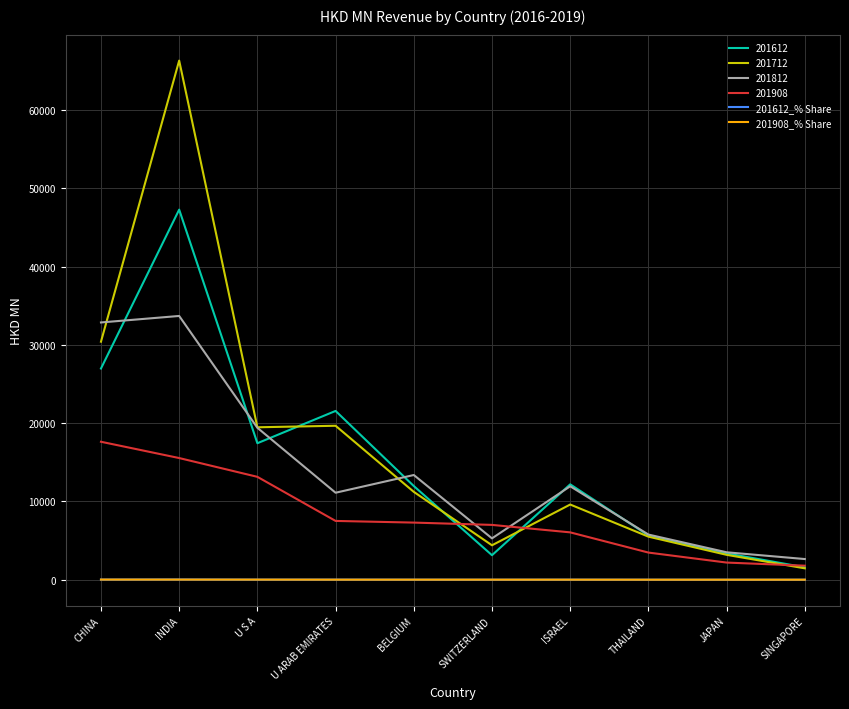

Is it true that 201908_% Share equals 14.9 at U S A?

True